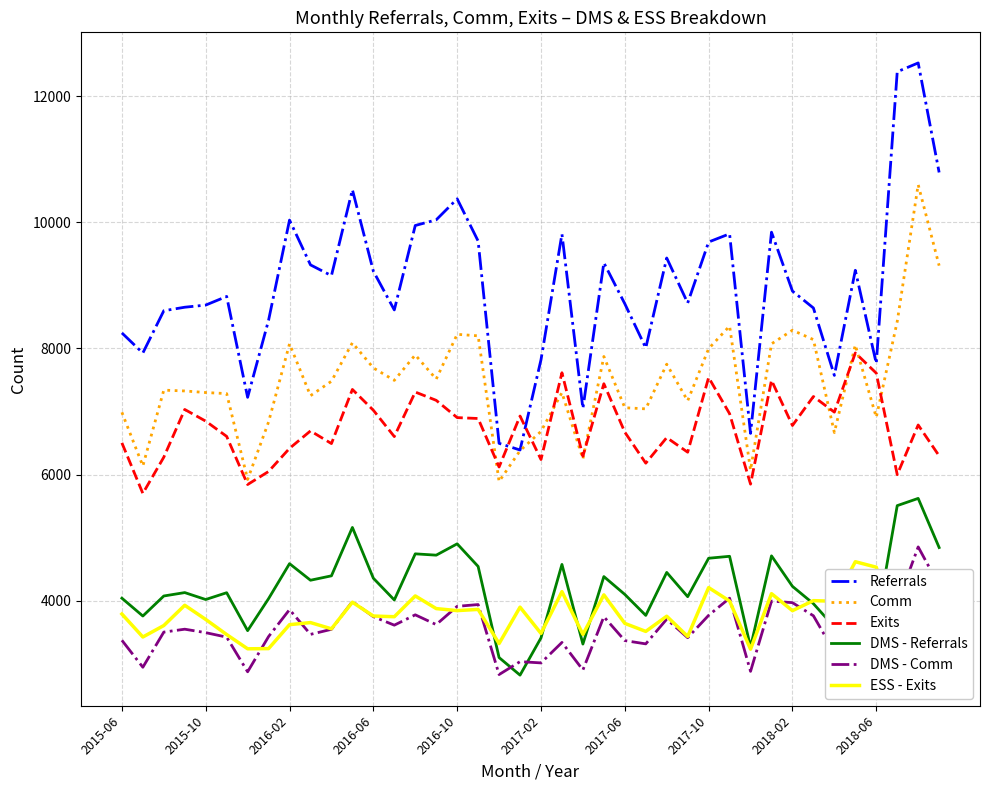

List the series in order of their peak value, highest first.

Referrals, Comm, Exits, DMS - Referrals, DMS - Comm, ESS - Exits